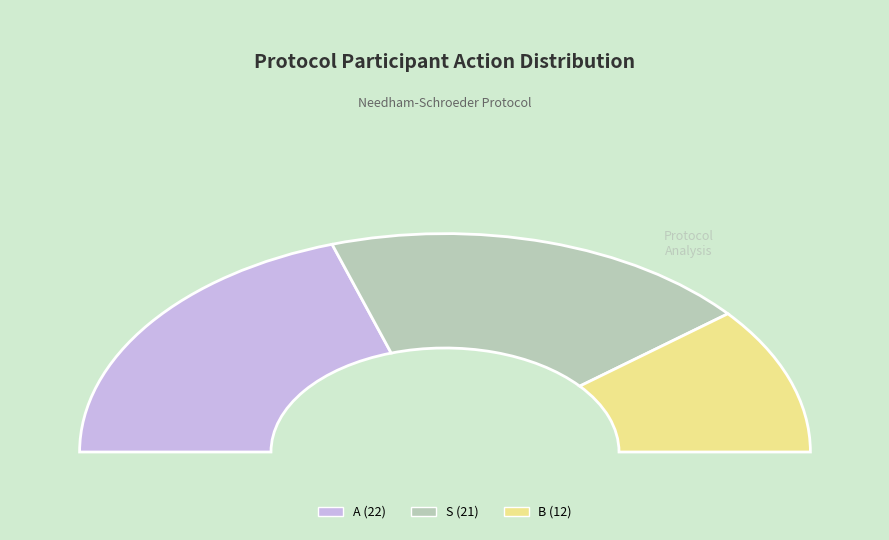

Rank the categories by value from lowest to highest.

B, S, A